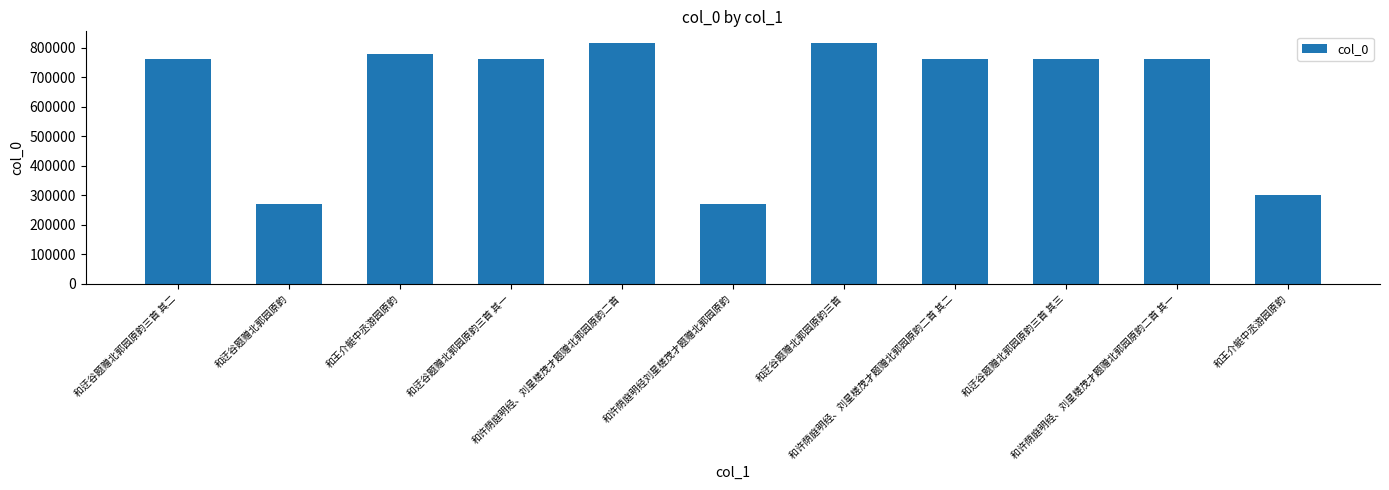

Approximately how many times larger is the value at 和许荫庭明经、刘星槎茂才题赠北郭园原韵二首 compared to 和王介艇中丞游园原韵?

2.7